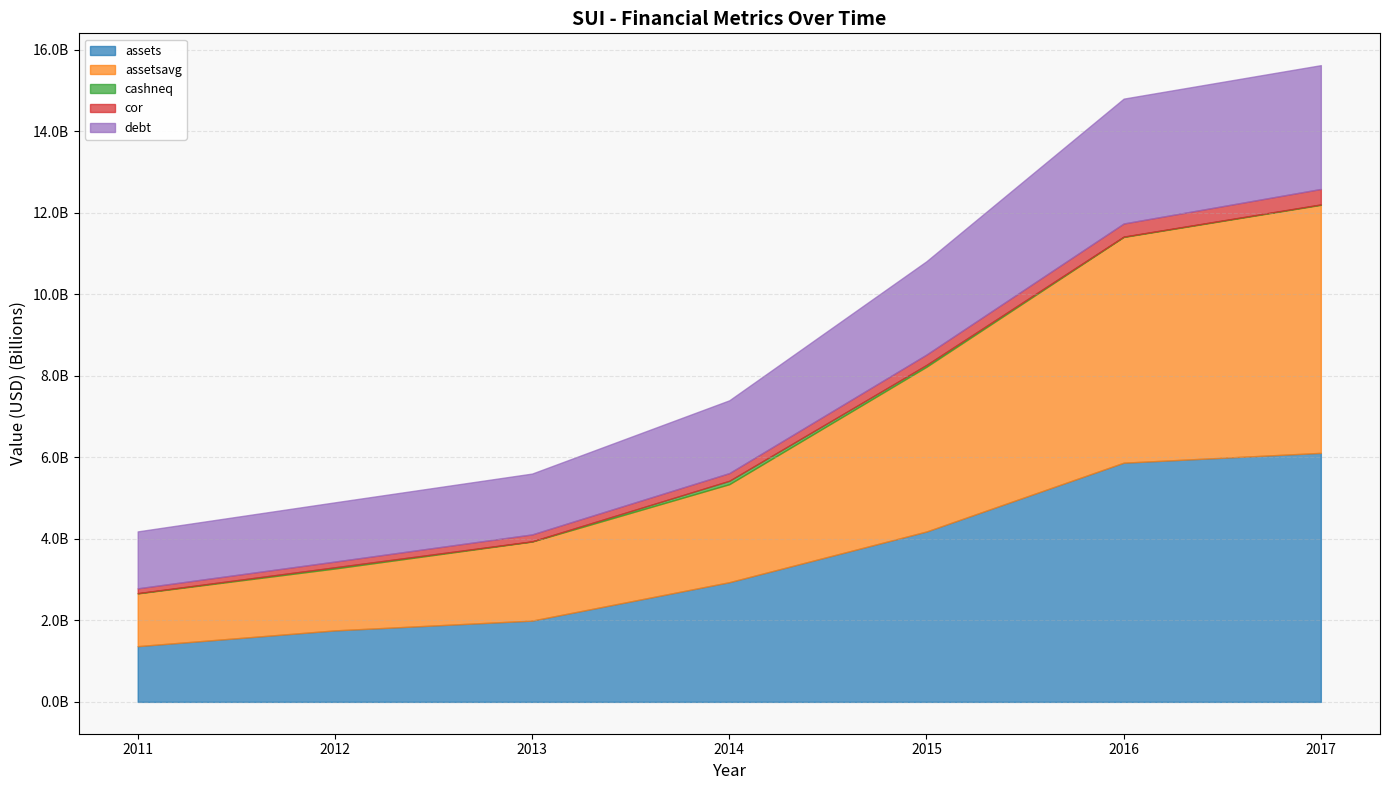

List the labels in order of cor value, smallest first.

2011, 2012, 2013, 2014, 2015, 2016, 2017